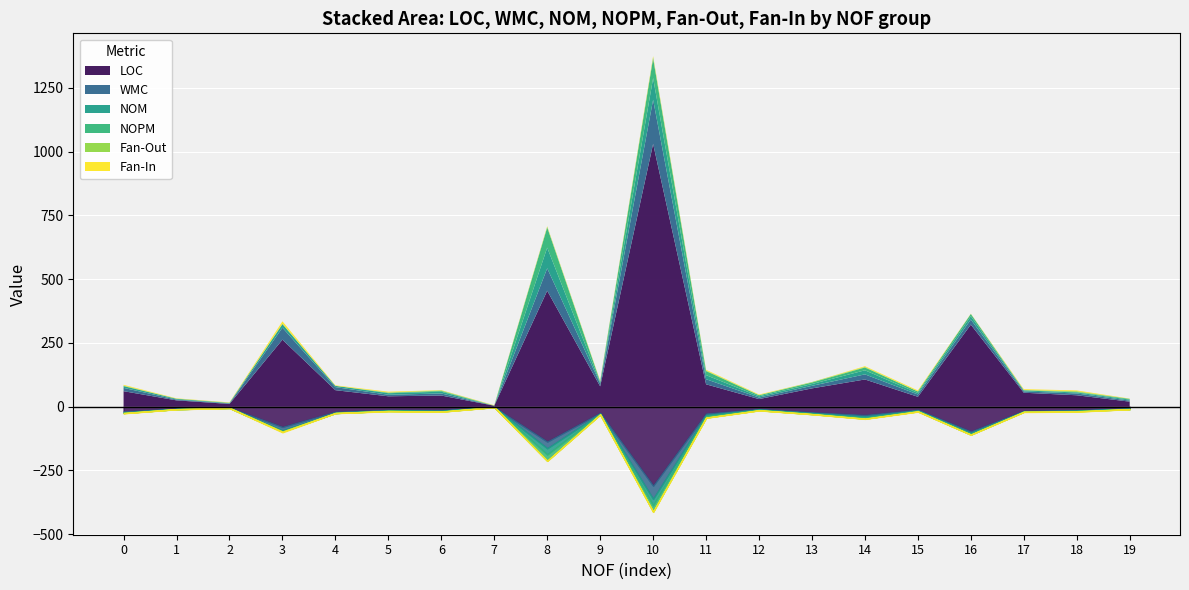

Rank the series by their maximum value, from lowest to highest.

Fan-Out, Fan-In, NOPM, NOM, WMC, LOC